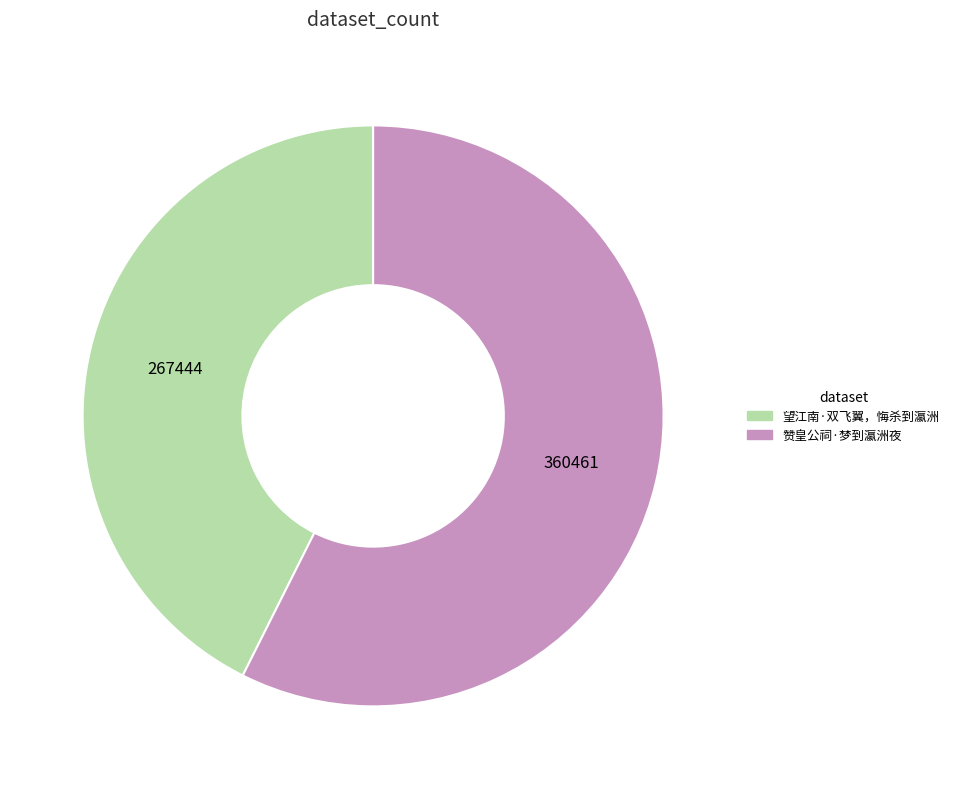

What is the ratio of the value at 赞皇公祠·梦到瀛洲夜 to the value at 望江南·双飞翼，悔杀到瀛洲?

1.3